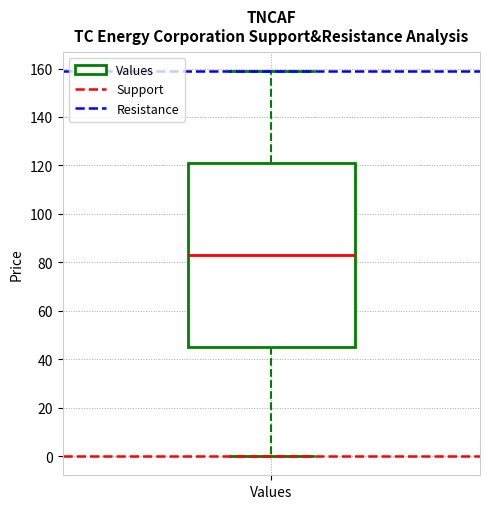

Read this box plot against the y-axis: the position of the median line, the range covered by the box, and the ends of both whiskers. The values are not printed on the chart, so give them approximately, as read against the axis.

median 84, box 46 to 122, whiskers 0 to 160